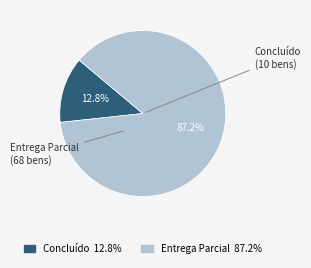

Does any single category account for the majority?

Yes